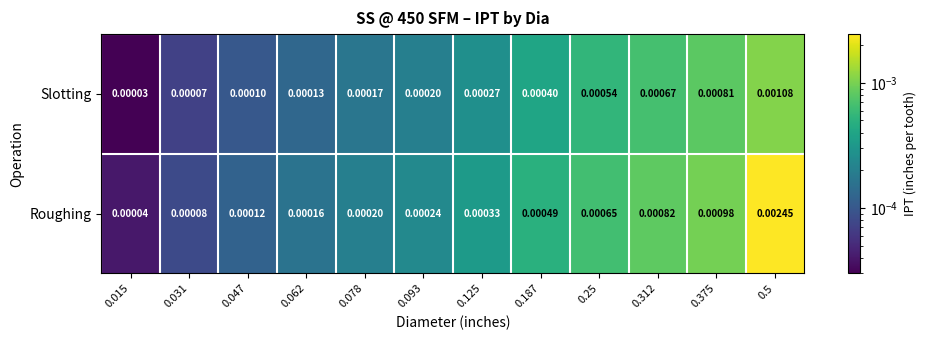

Rank the series at 0.25 from highest to lowest value.

Roughing, Slotting